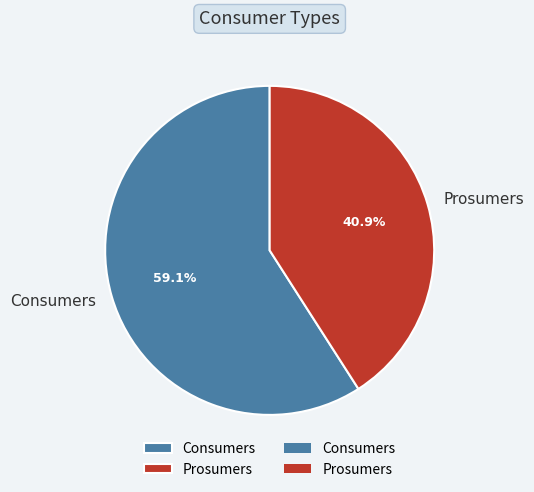

What portion of the pie excludes Consumers?

40.9%